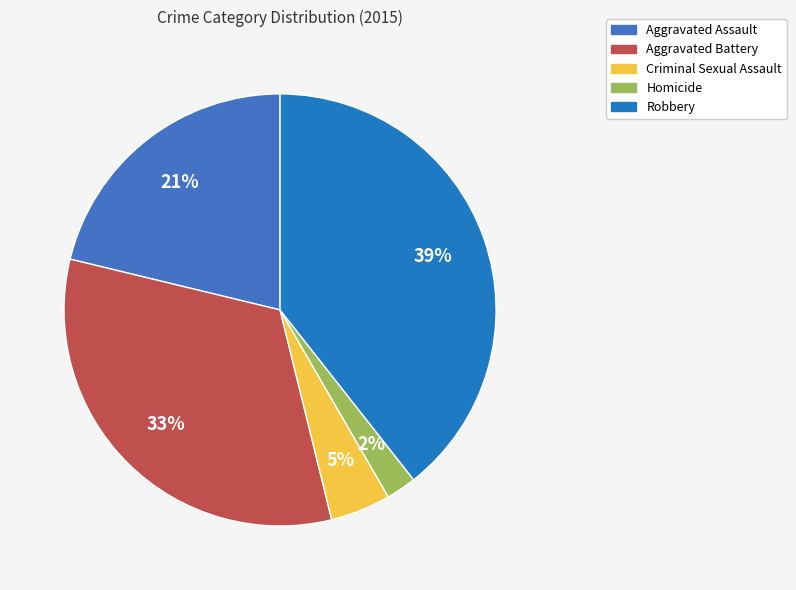

What is the total percentage of Criminal Sexual Assault and Aggravated Assault?

25.7%